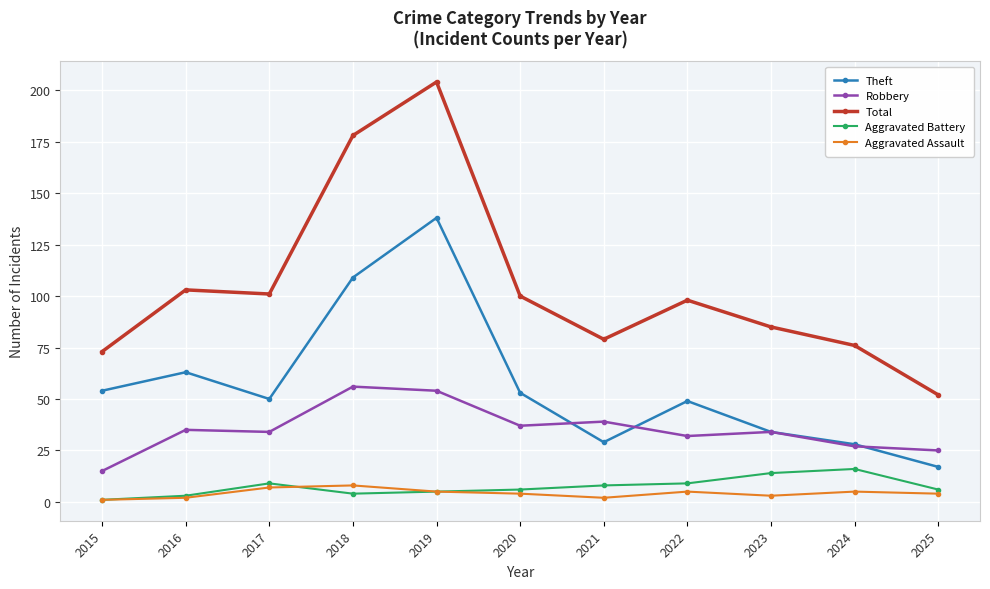

What is the difference between the highest and lowest values at 2019?

199